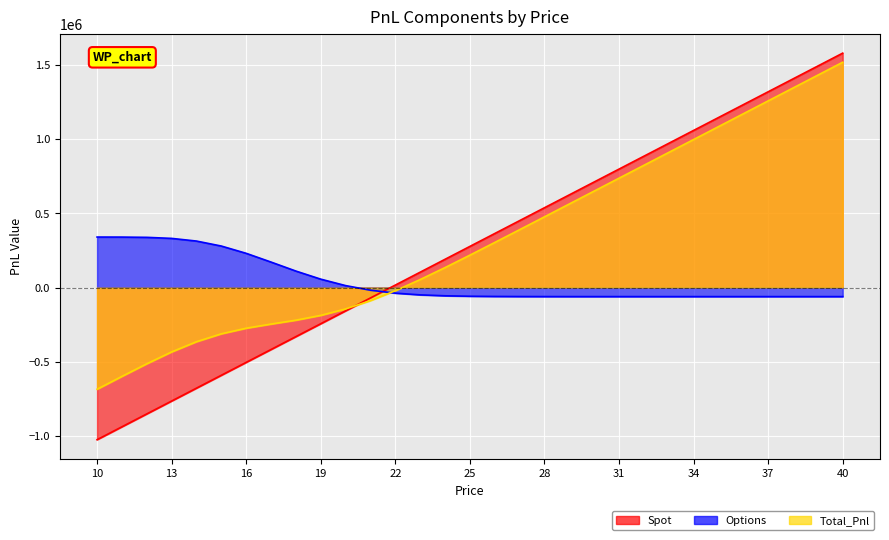

True or false: Spot and Options cross at least once.

True